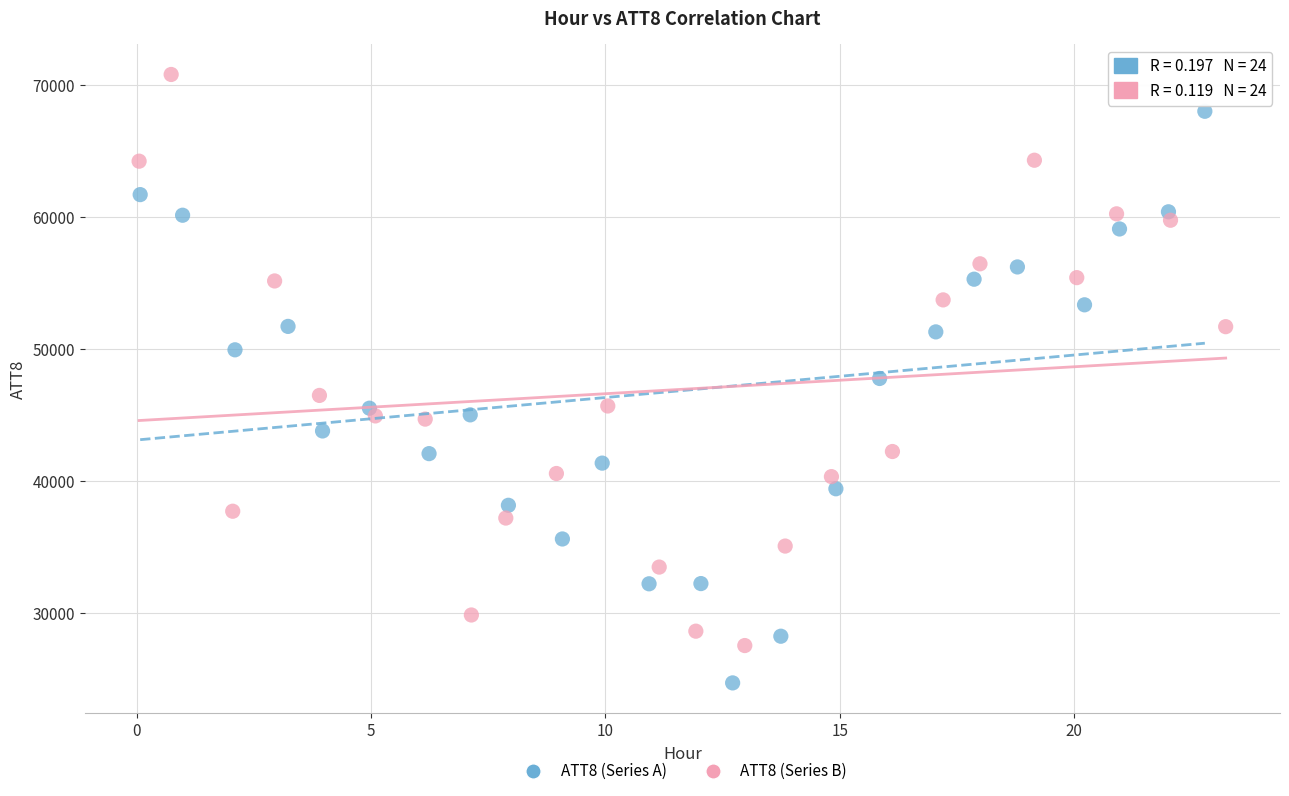

Which series contains the lowest Y value?

ATT8 (Series A)